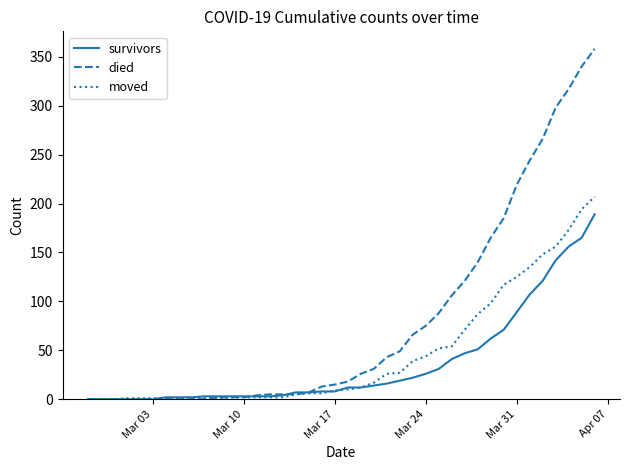

Rank the series by their maximum value, from lowest to highest.

survivors, moved, died